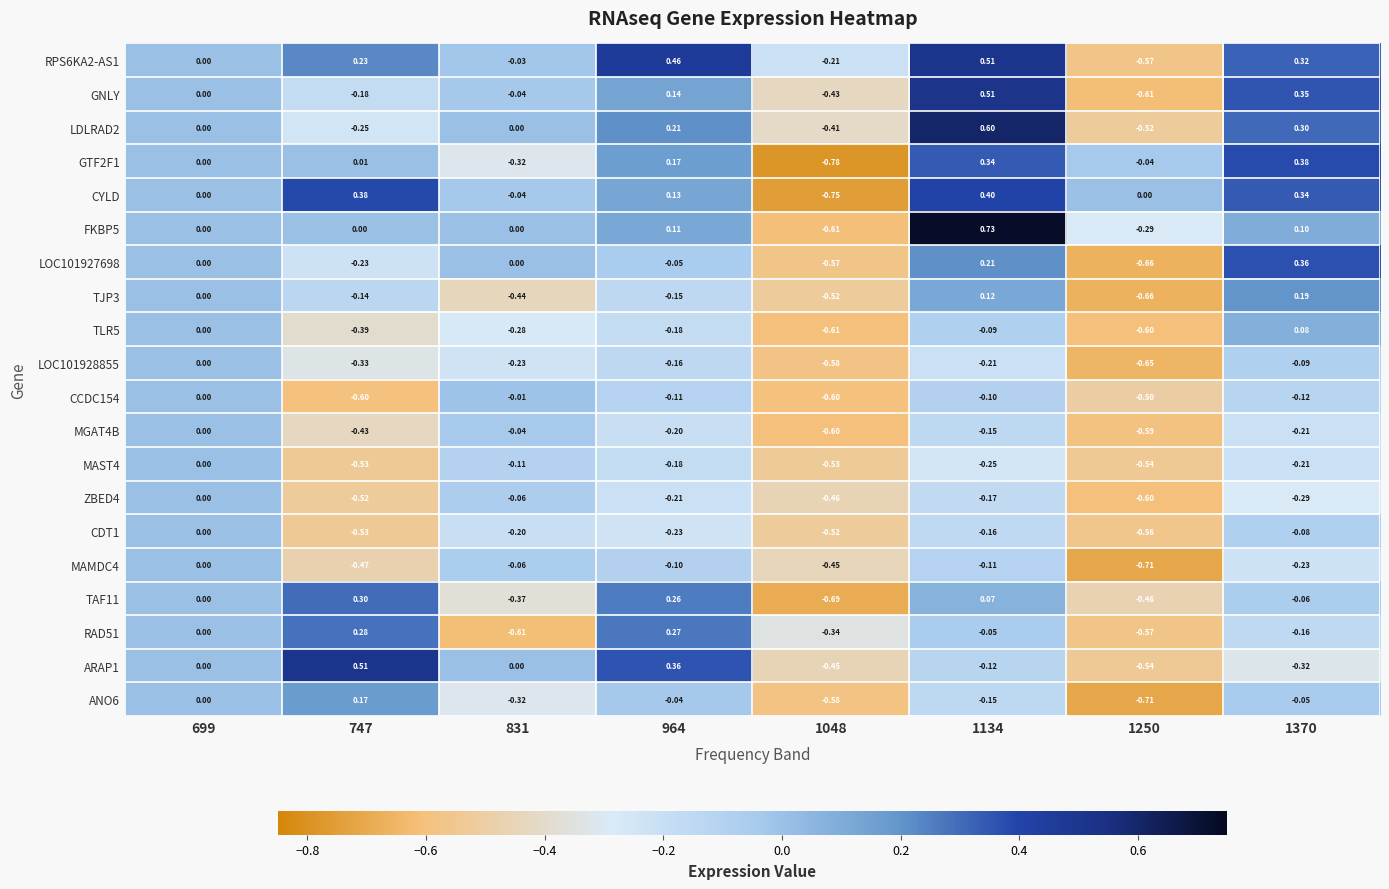

How many negative values does the CYLD series have?

2